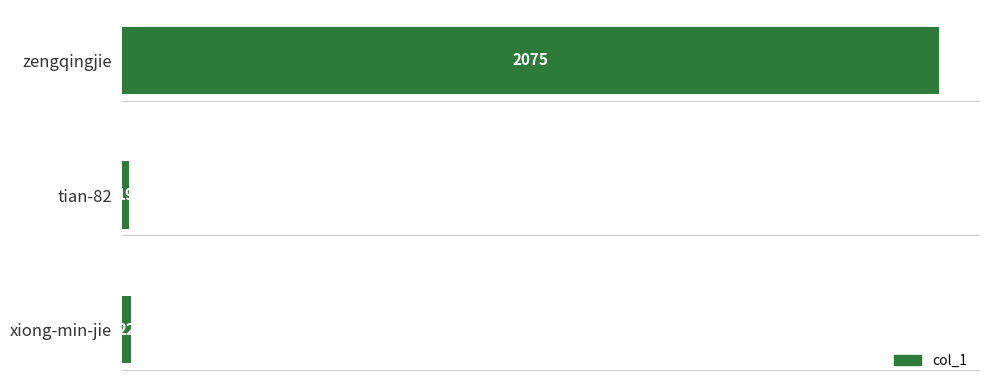

Does the chart contain any negative values?

No